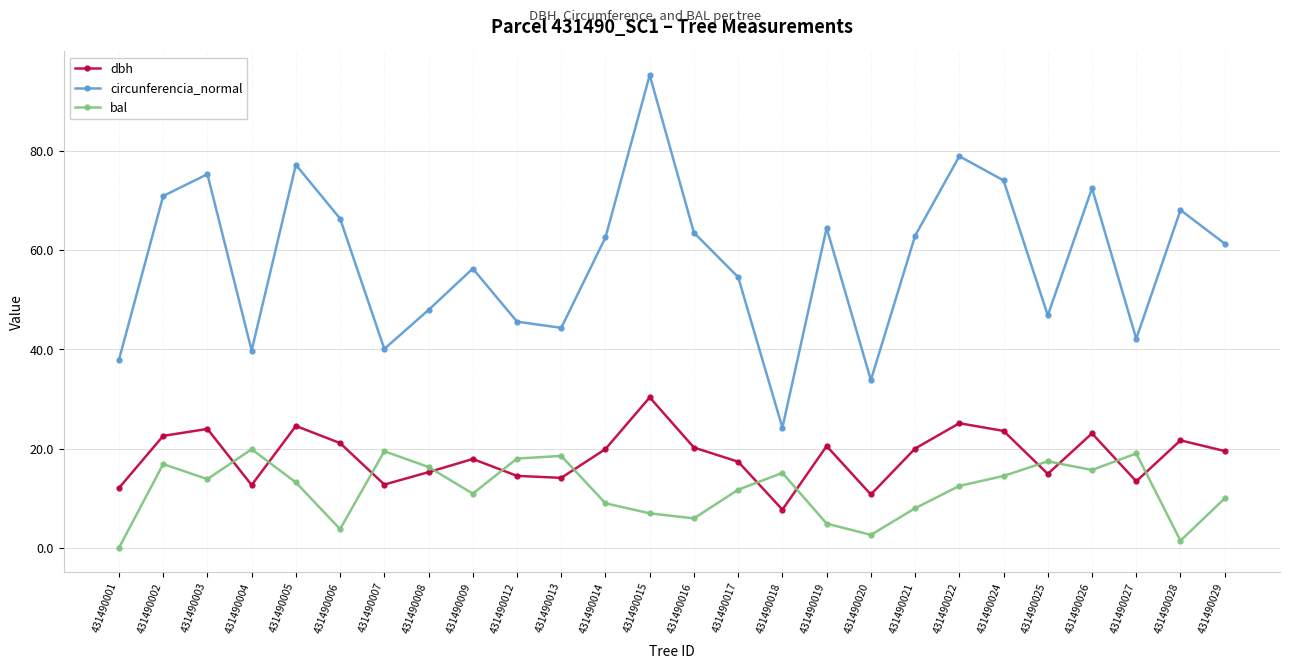

Does the chart display data point markers on the line(s)?

Yes